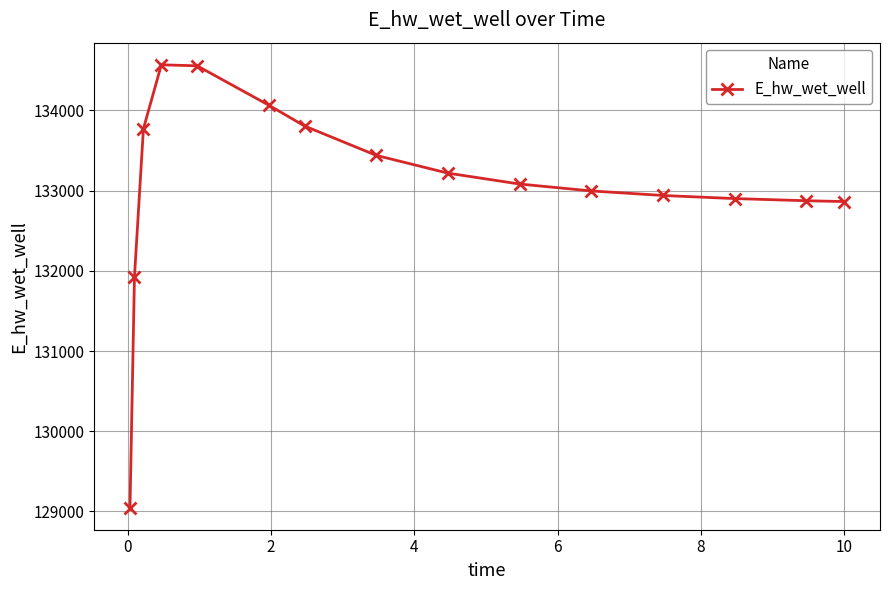

What is the average value?

133071.2